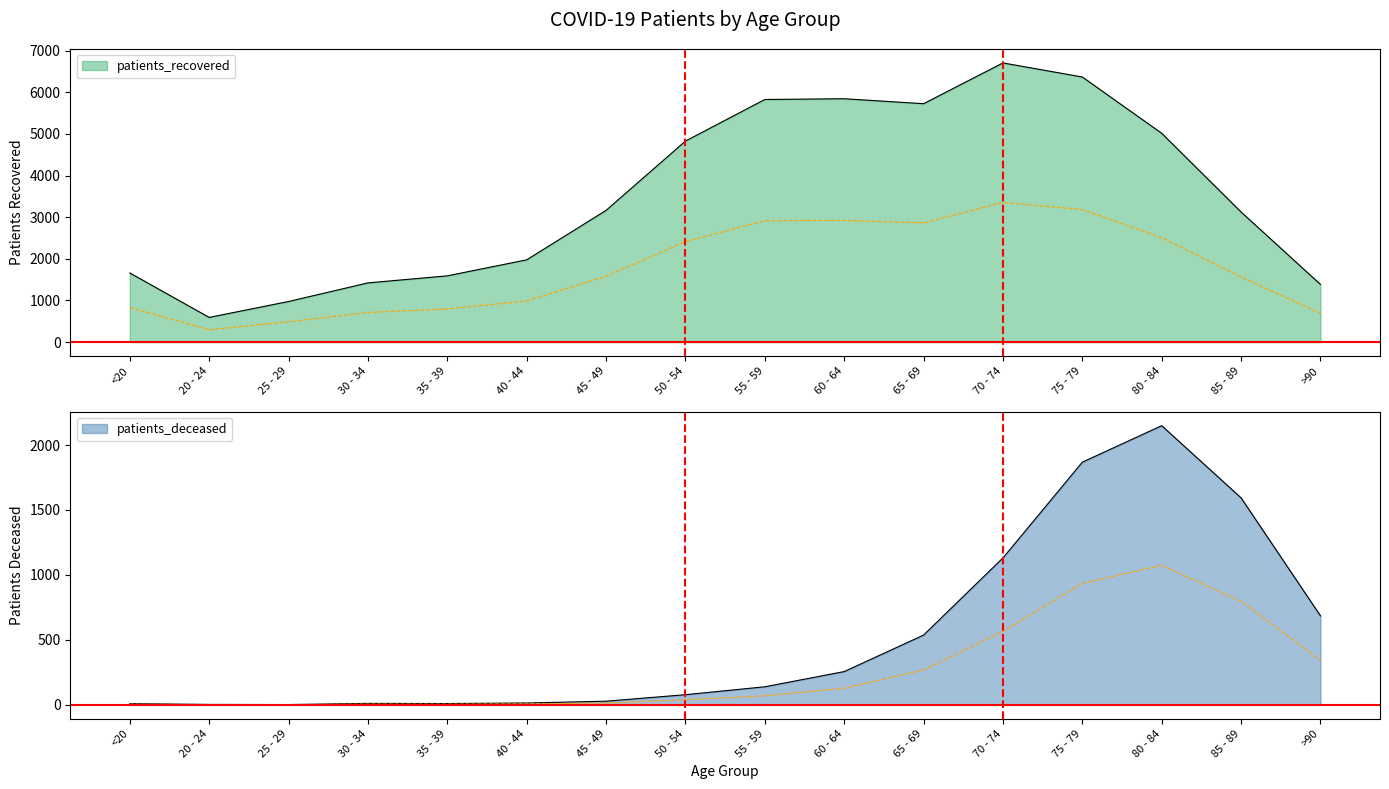

How many data points in patients_deceased are less than 139?

8